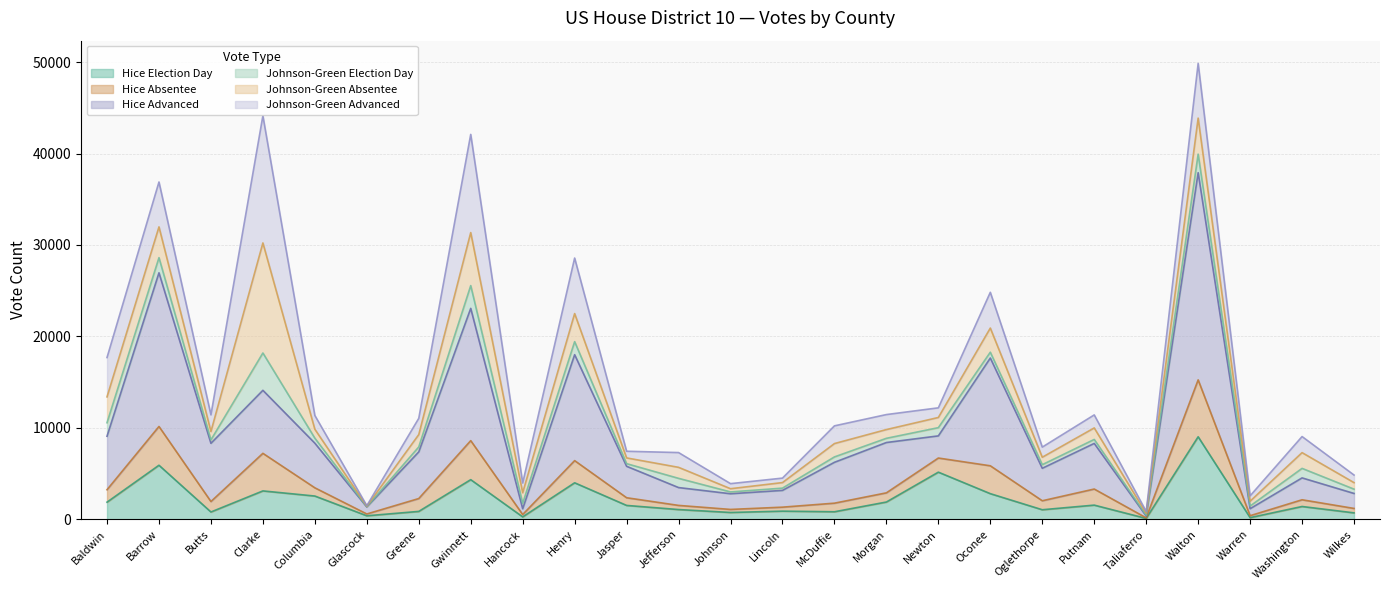

What is the highest value of the Hice Election Day series?

9030